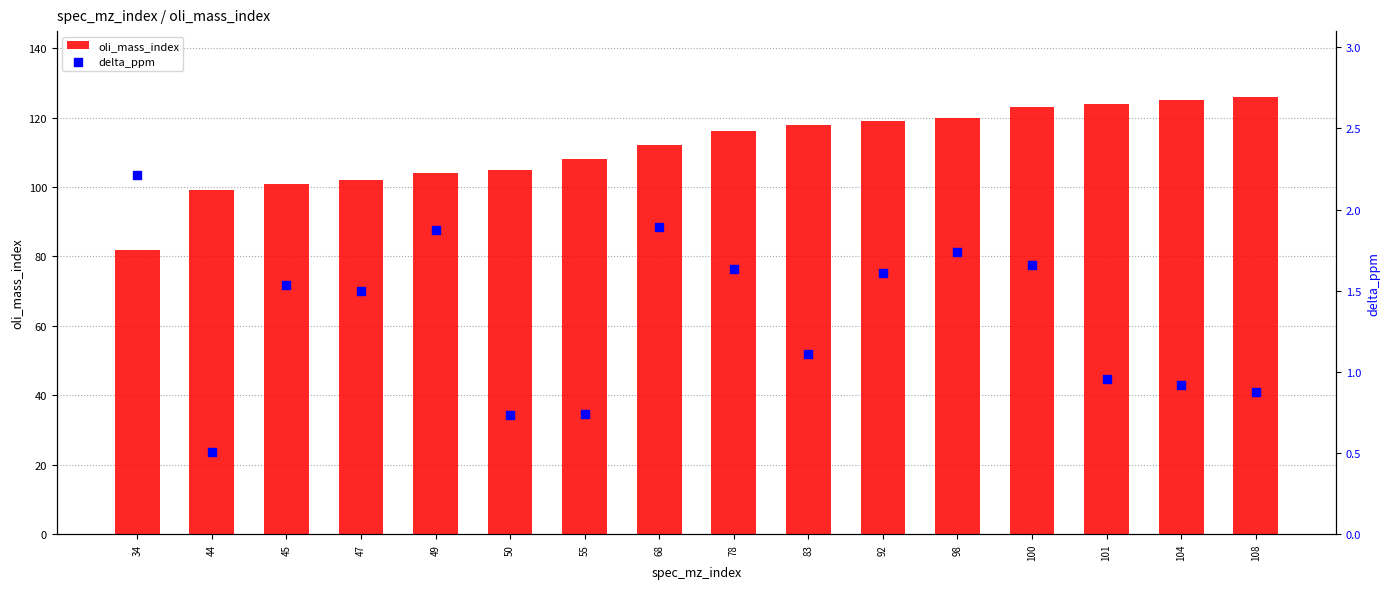

At how many categories does at least one series exceed 13?

16